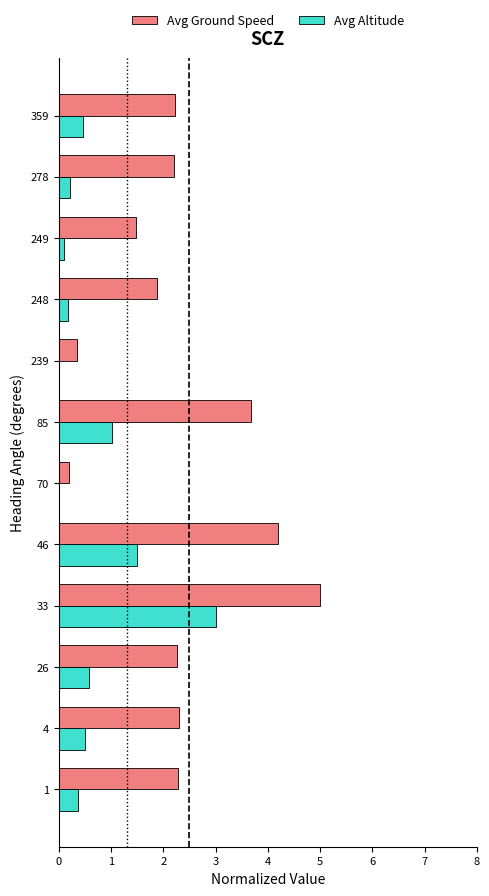

How many distinct data groups are displayed?

2